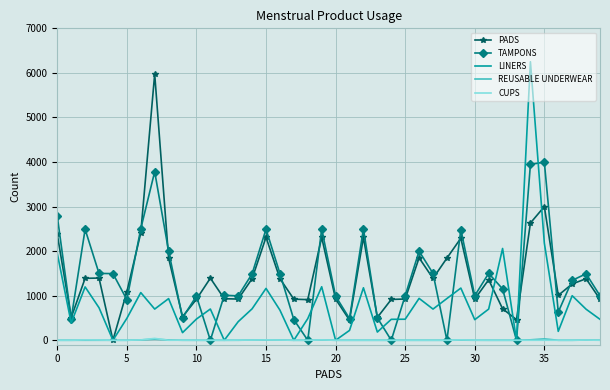

What are all the series names shown in the legend?

PADS, TAMPONS, LINERS, REUSABLE UNDERWEAR, CUPS